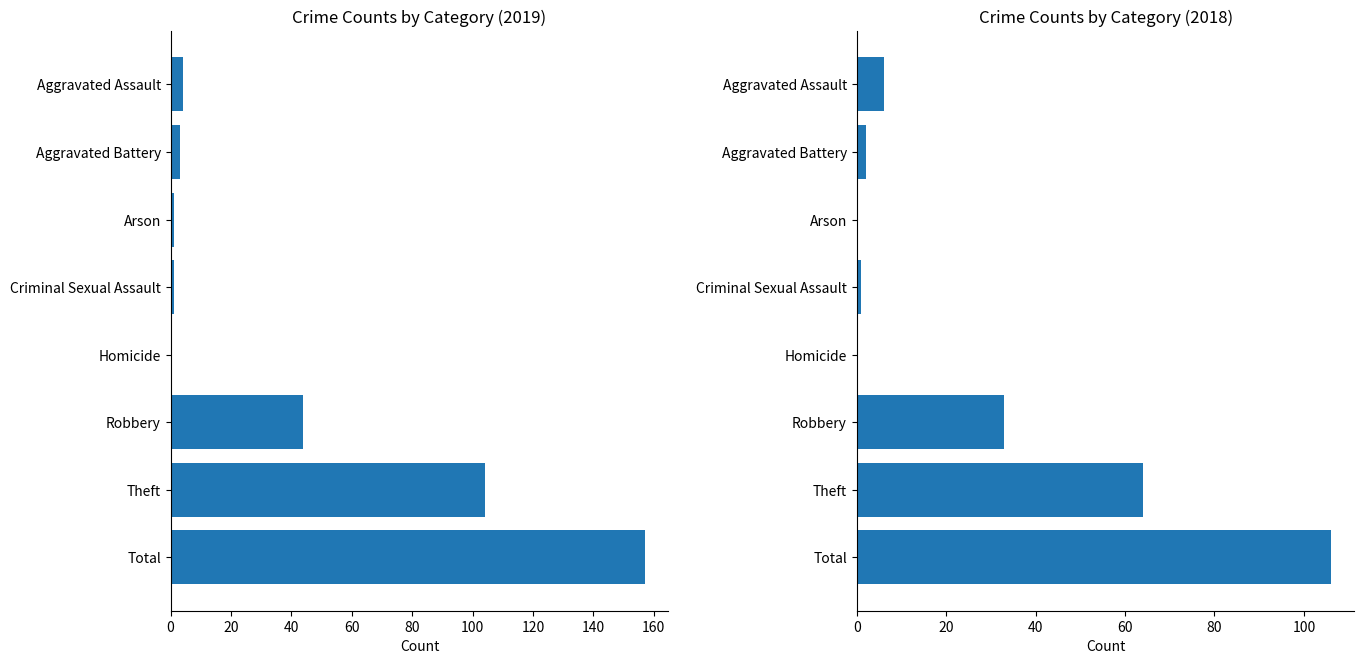

What is the label of the 5th bar from the left?

Homicide